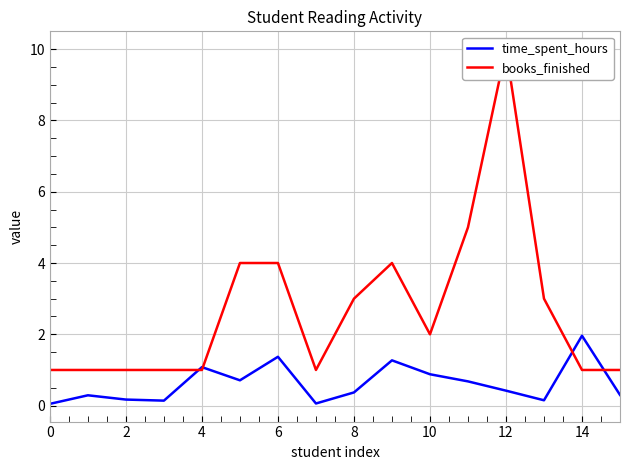

At which label does time_spent_hours reach its peak?

14